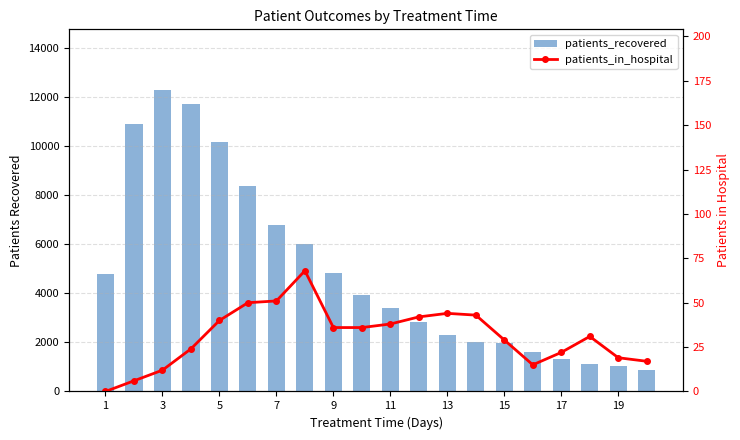

The value of patients_recovered at 13 is 4044. True or false?

False